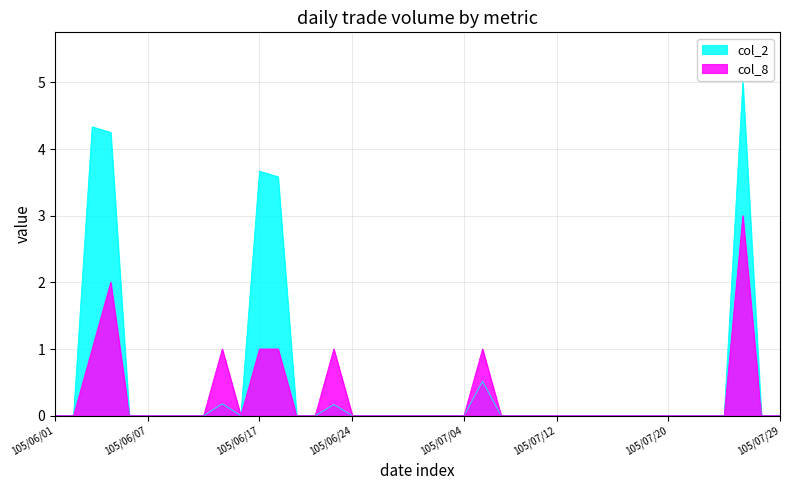

The value of col_8 at 105/06/29 is -1.3. True or false?

False